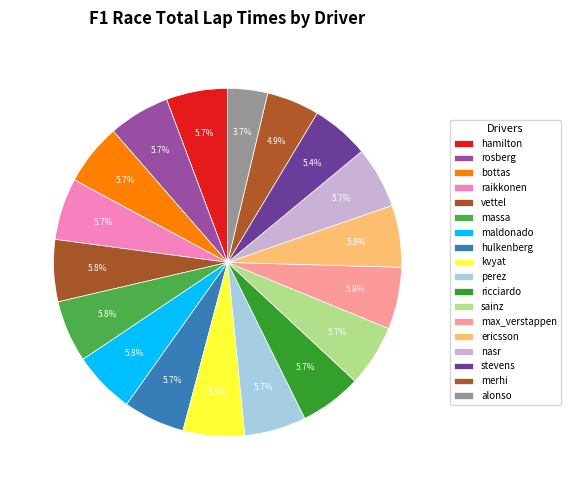

How many segments does this pie chart have?

18